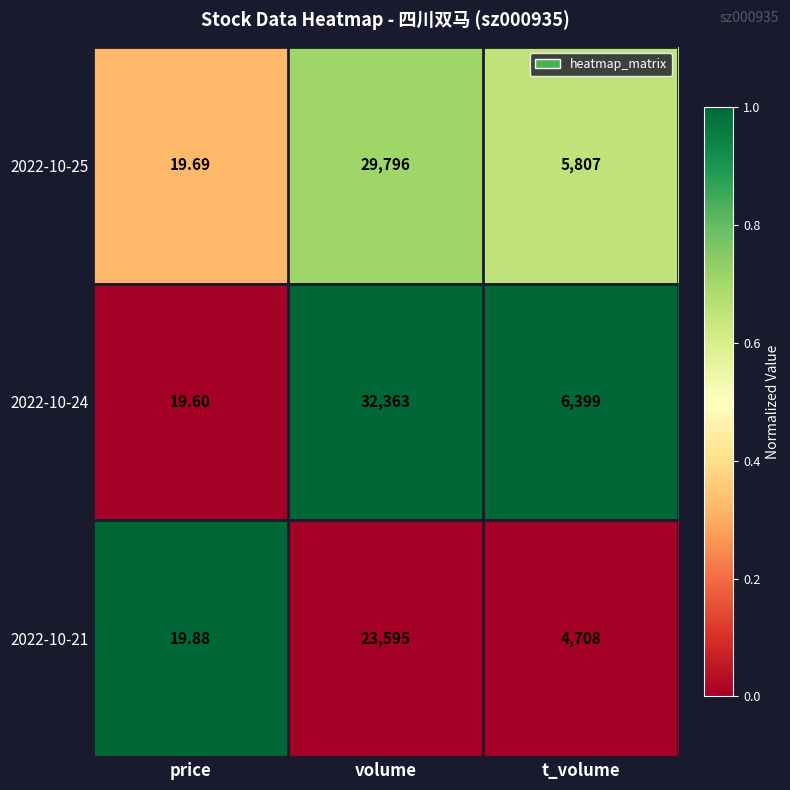

Where does the 2022-10-24 series first go above 6399?

volume